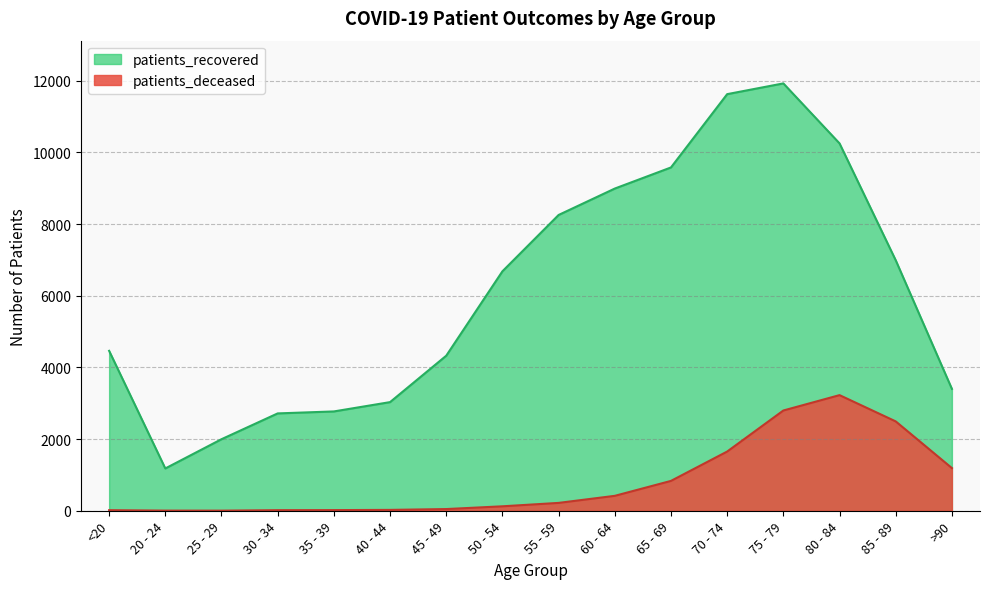

What is the difference between the maximum and second lowest values in the patients_deceased series?

3222